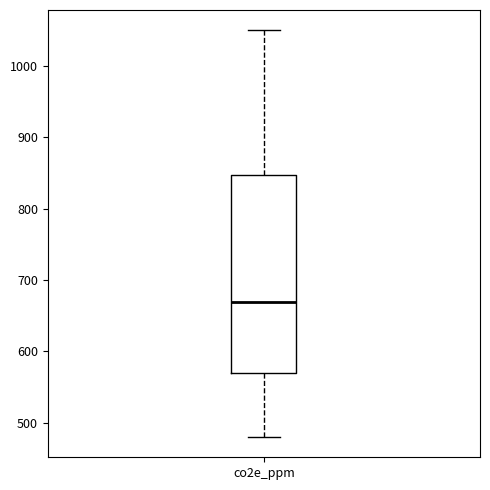

Transcribe this box plot: give where the median line is, the range the box spans, and where the two whiskers end, as read against the y-axis. The values are not printed on the chart, so give them approximately, as read against the axis.

median 670, box 570 to 850, whiskers 480 to 1050